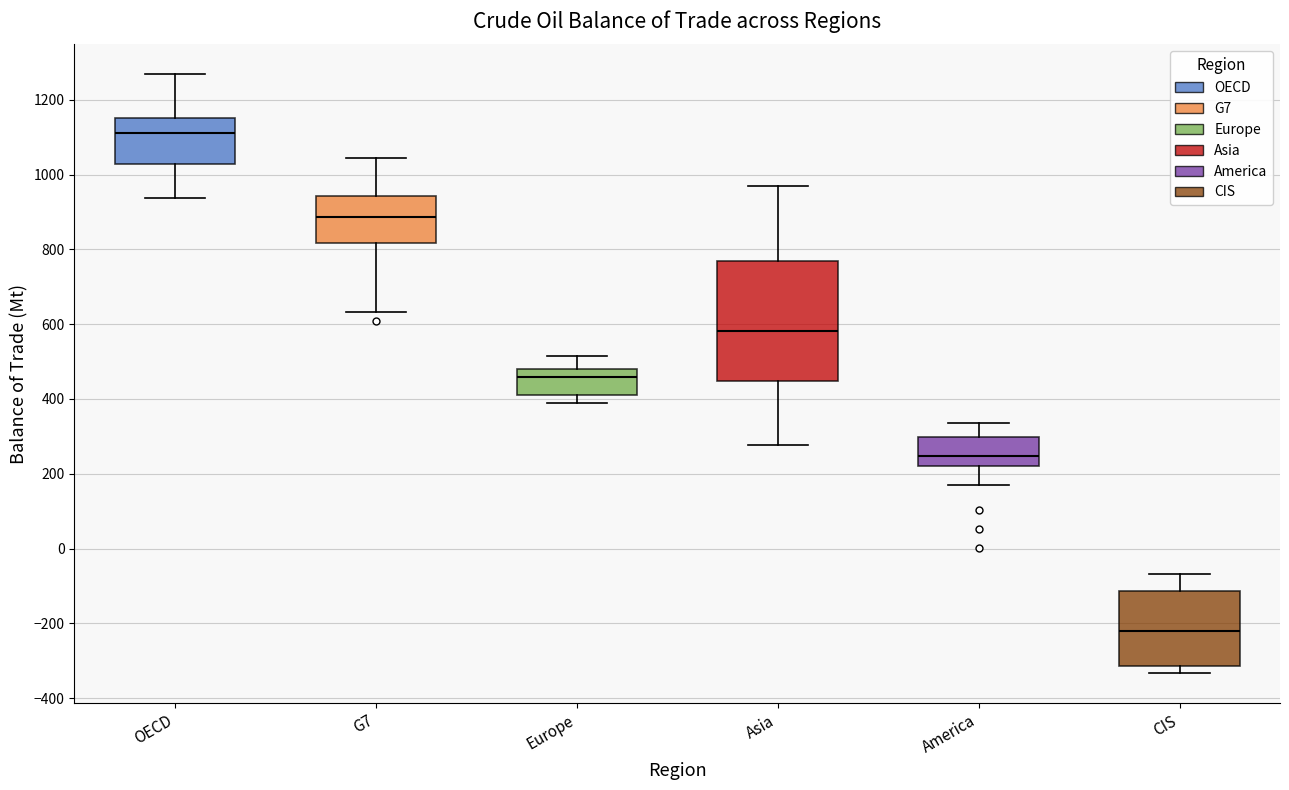

Which box's median line is the lowest?

CIS